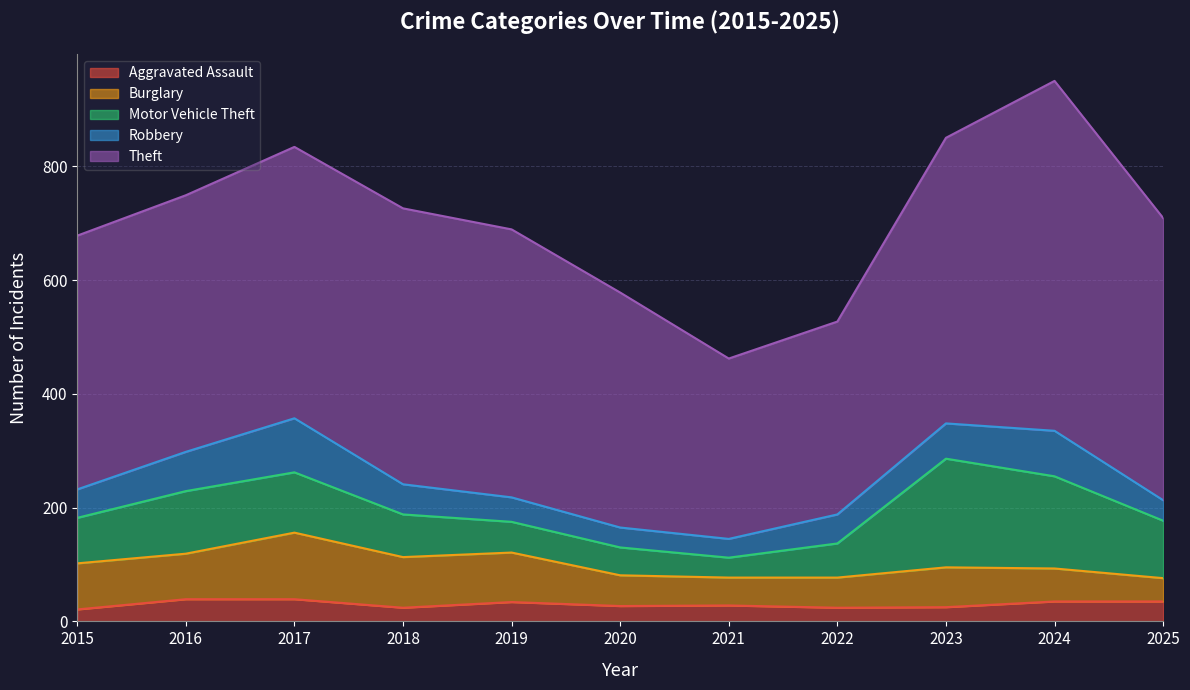

Which category has the highest value across all series?

2024